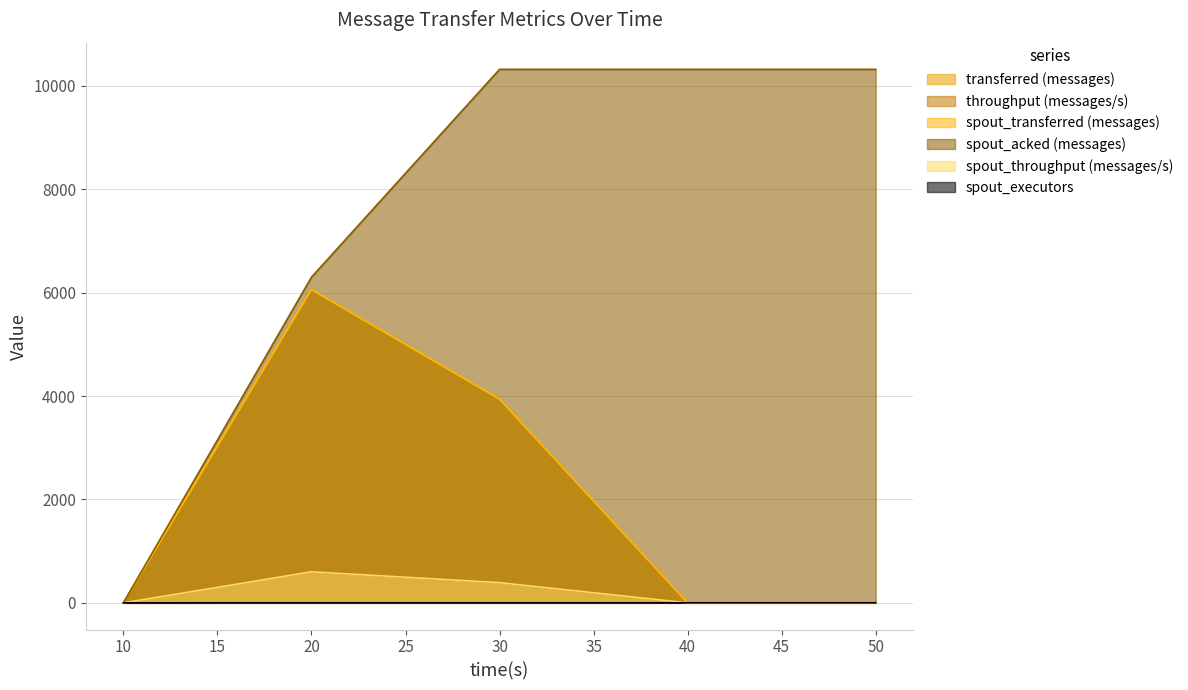

What are all the series names shown in the legend?

transferred (messages), throughput (messages/s), spout_transferred (messages), spout_acked (messages), spout_throughput (messages/s), spout_executors